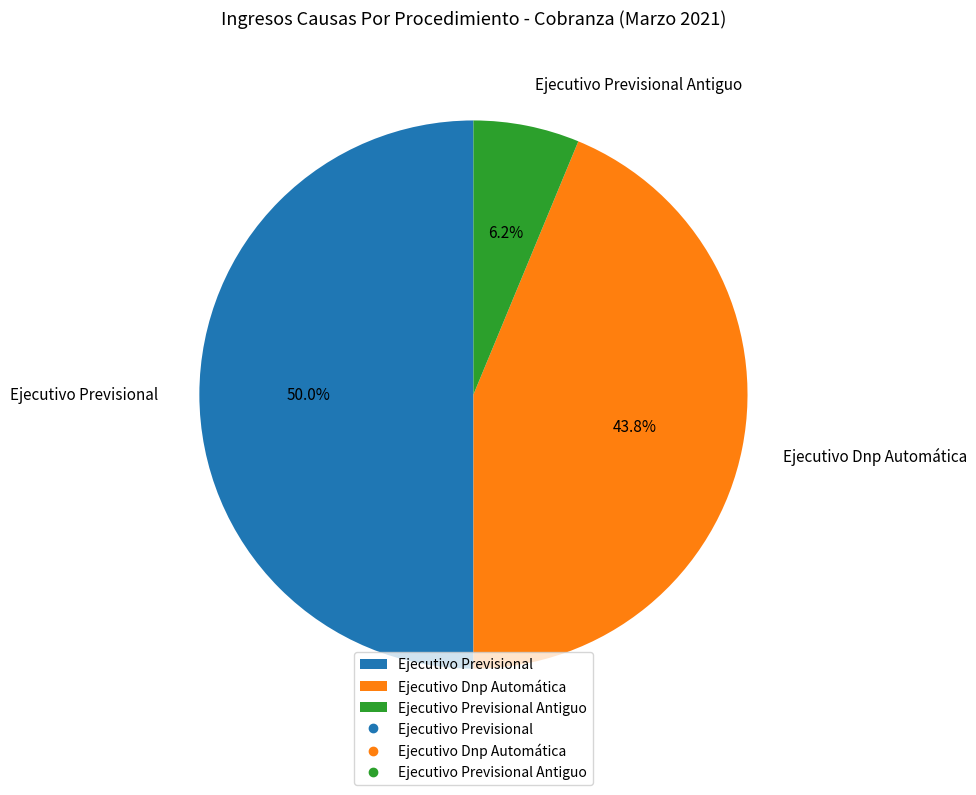

What percentage do Ejecutivo Dnp Automática and Ejecutivo Previsional Antiguo together represent?

50.0%